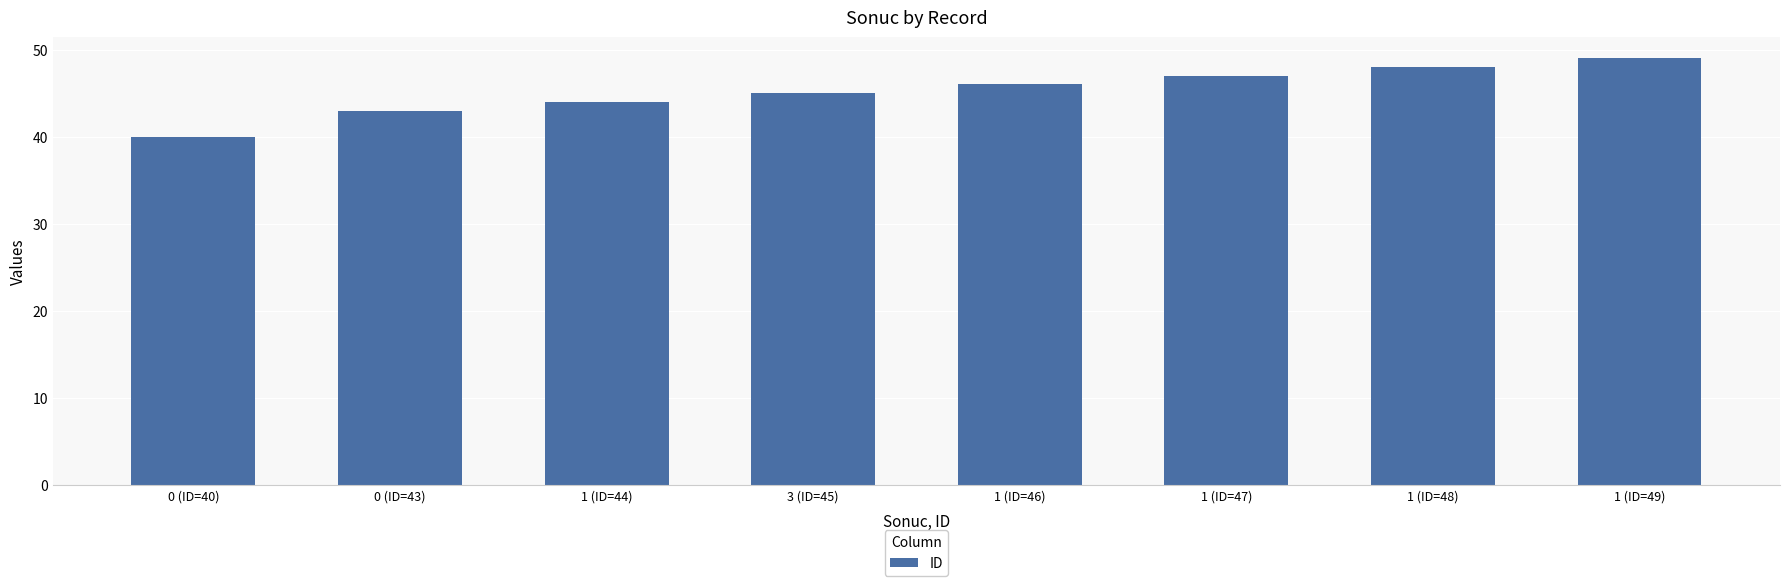

Which label corresponds to the largest value in the chart?

1 (ID=49)